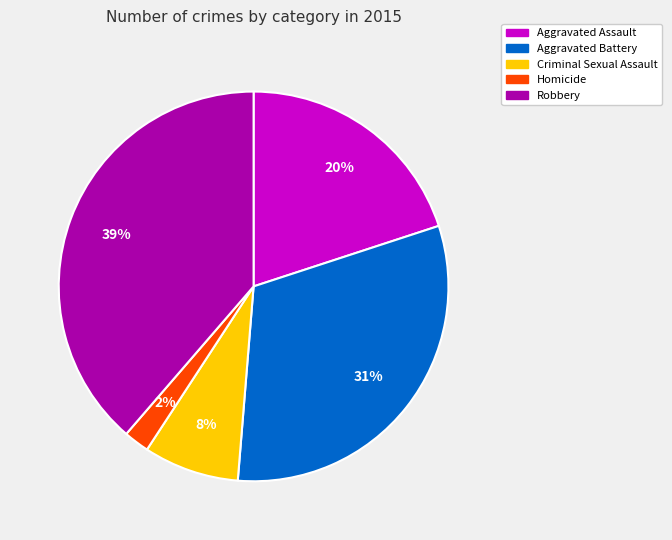

To the nearest percent, what is the combined percentage of Robbery and Criminal Sexual Assault?

47%